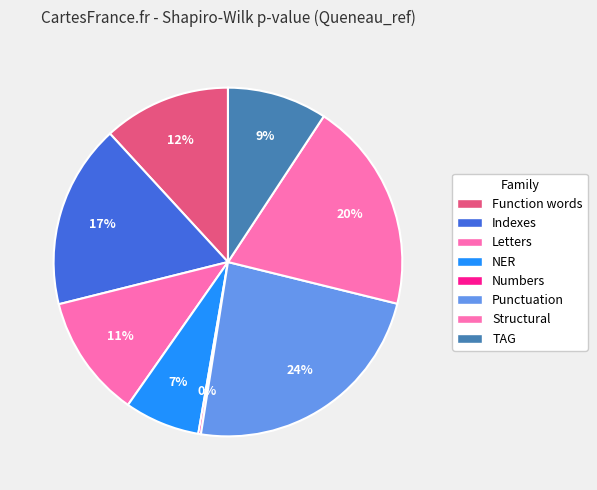

Combined, what portion of the pie is Function words and Indexes?

28.9%